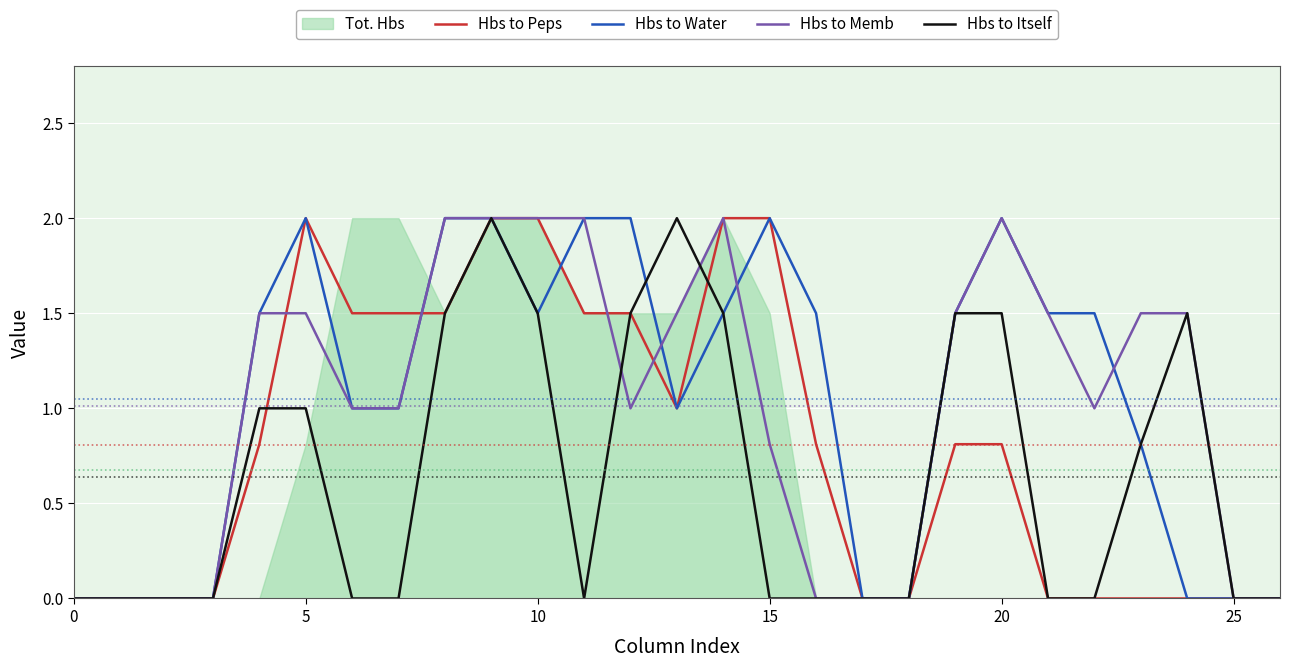

List the series in order of their peak value, highest first.

Hbs to Peps, Hbs to Water, Hbs to Memb, Hbs to Itself